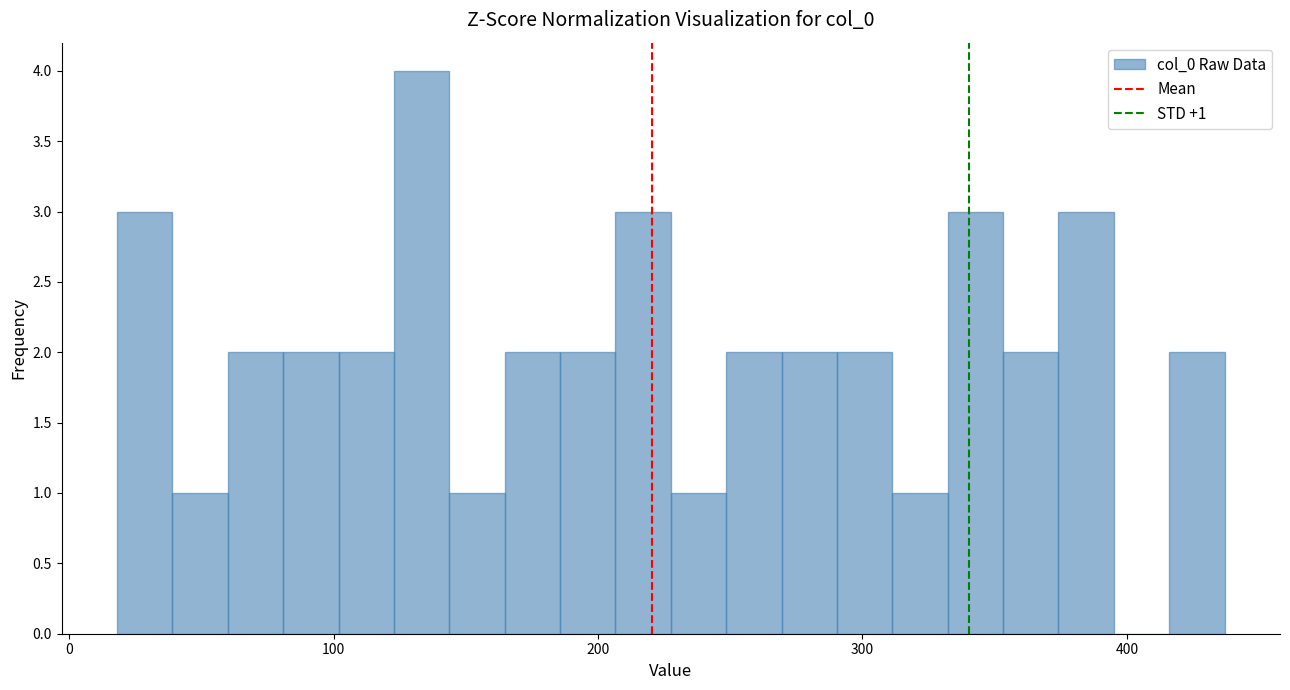

Around what value on the x-axis is the tallest bar? Give the approximate position of its centre, as read against the axis.

130